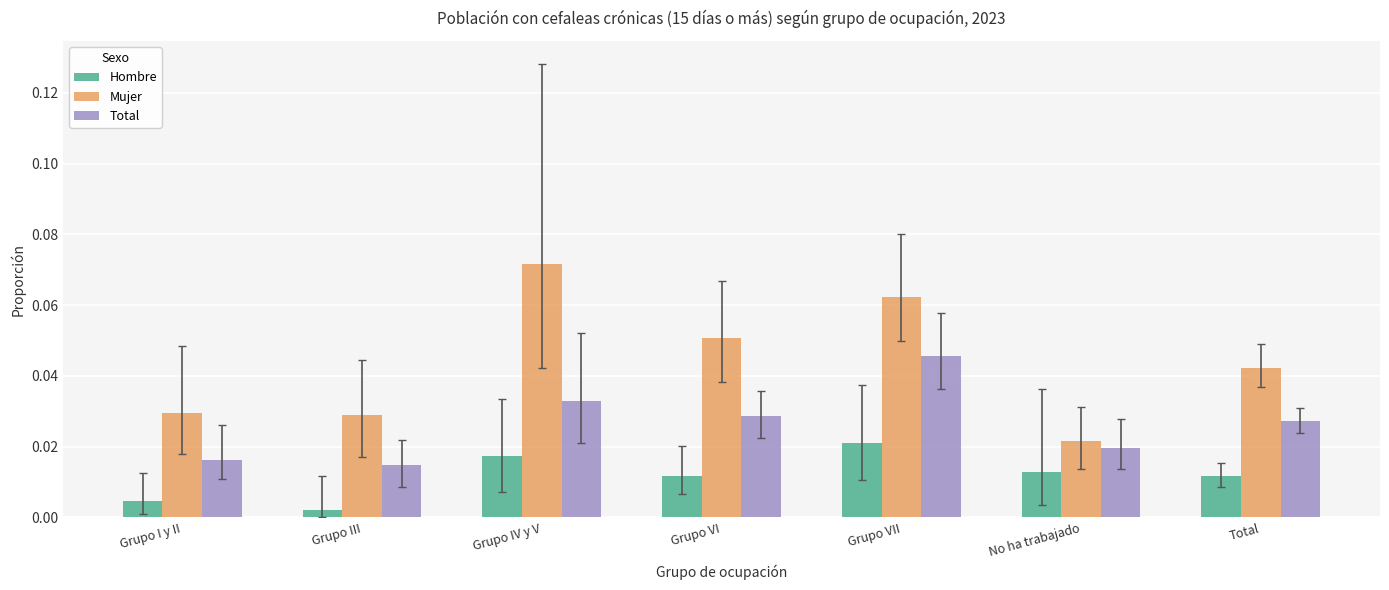

Which series has the widest spread of values?

Mujer